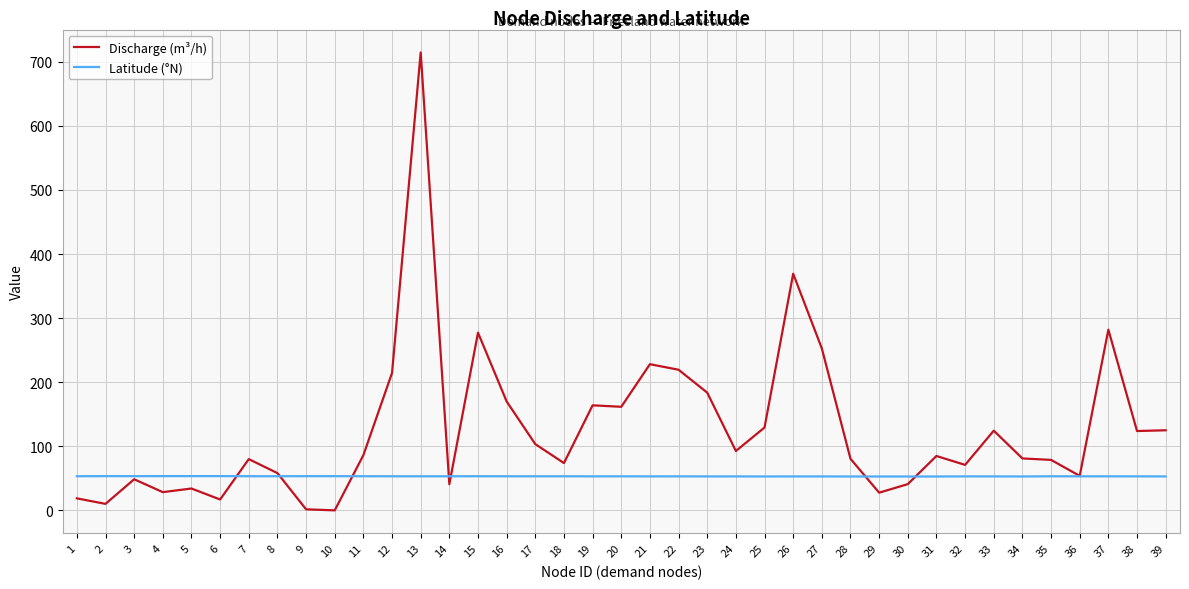

What is the maximum value for Discharge (m³/h)?

714.5